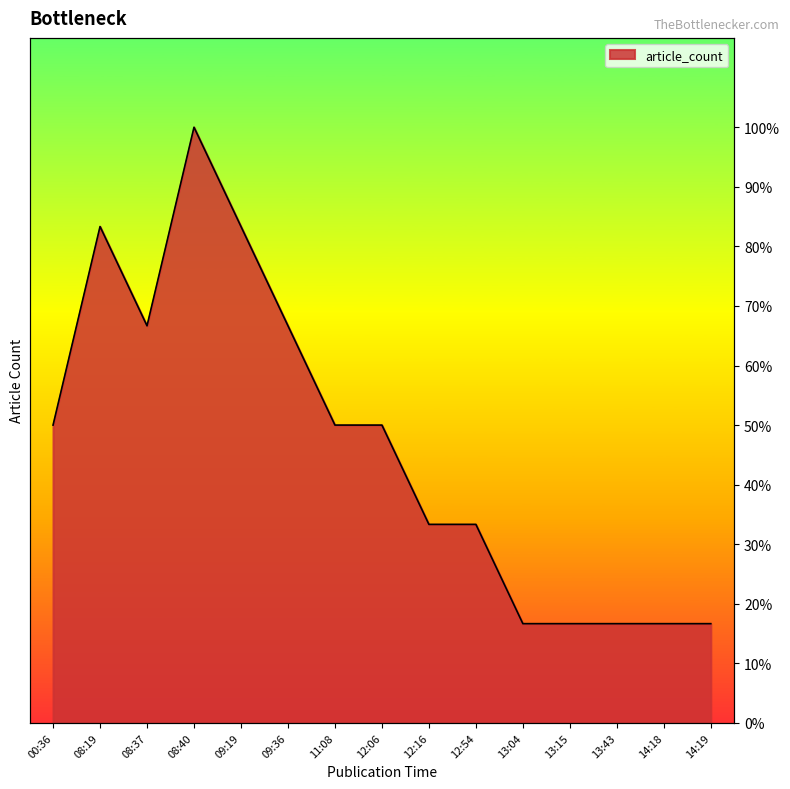

Reading left to right, what are all the values shown in this chart?

3	5	4	6	5	4	3	3	2	2	1	1	1	1	1